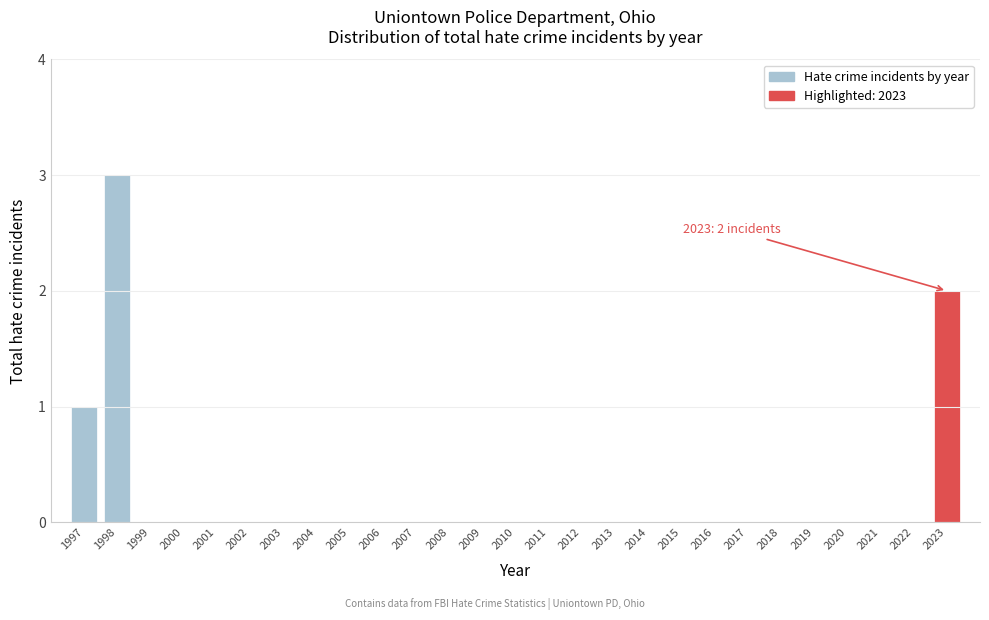

Reading right to left, what are all the values shown in this chart?

2023=2	2022=0	2021=0	2020=0	2019=0	2018=0	2017=0	2016=0	2015=0	2014=0	2013=0	2012=0	2011=0	2010=0	2009=0	2008=0	2007=0	2006=0	2005=0	2004=0	2003=0	2002=0	2001=0	2000=0	1999=0	1998=3	1997=1